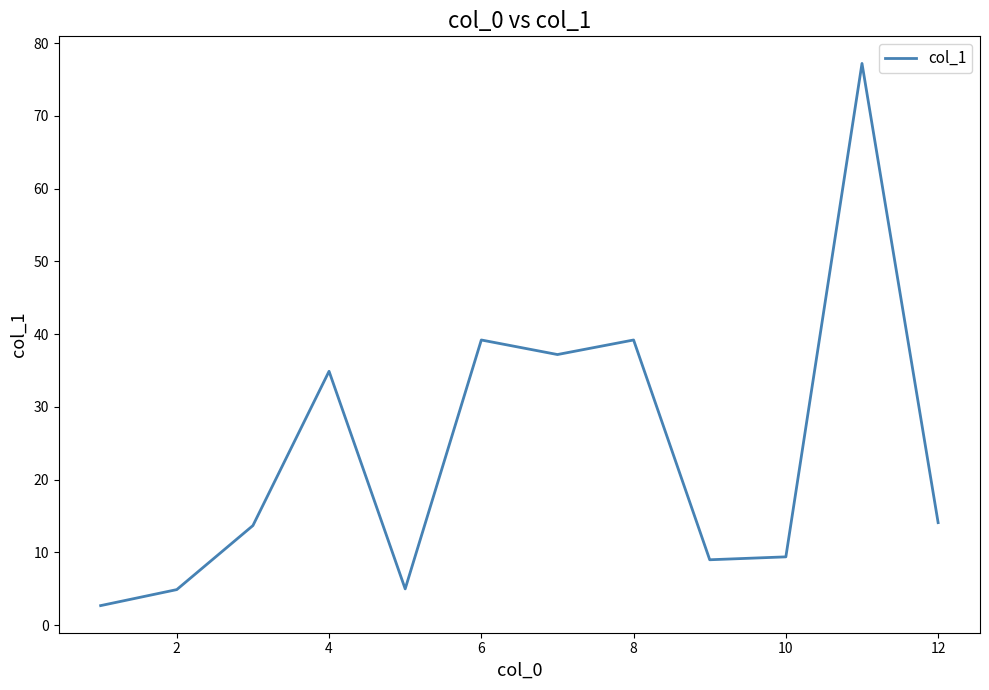

What is the smallest value displayed?

2.7